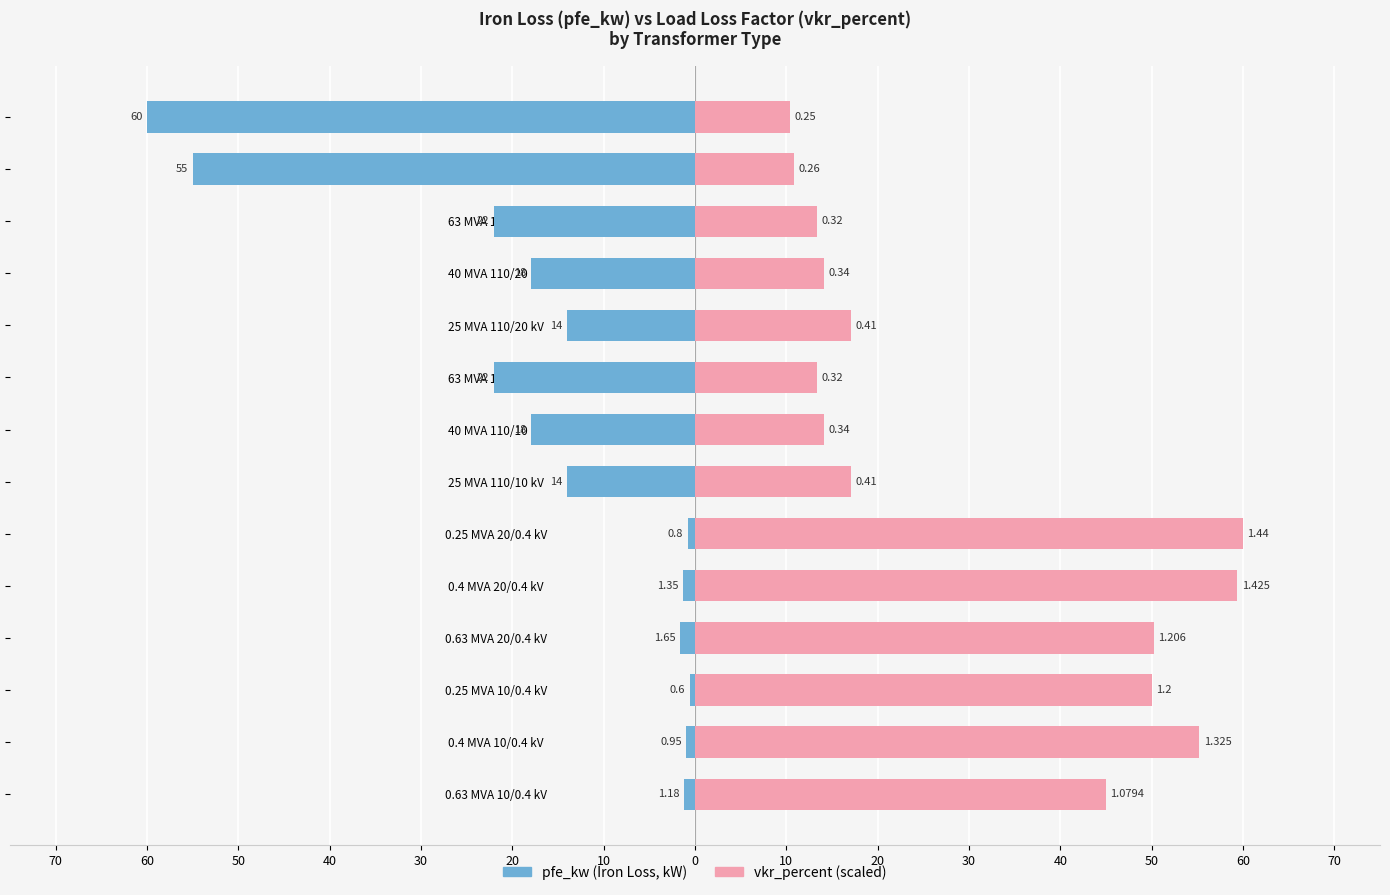

Rank the series by their maximum value, from lowest to highest.

pfe_kw, vkr_percent (scaled)